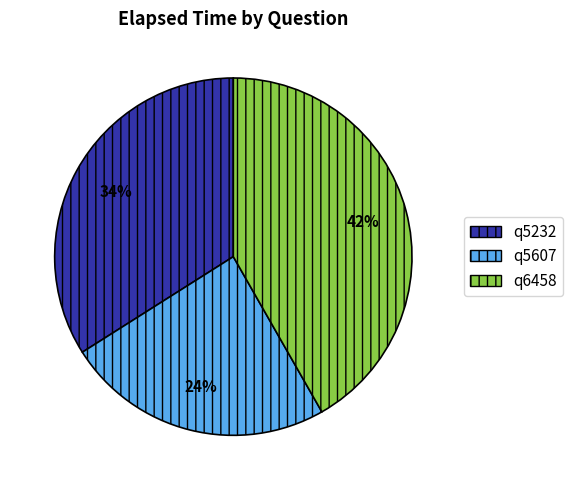

What percentage is the q5232 slice, to the nearest percent?

34%